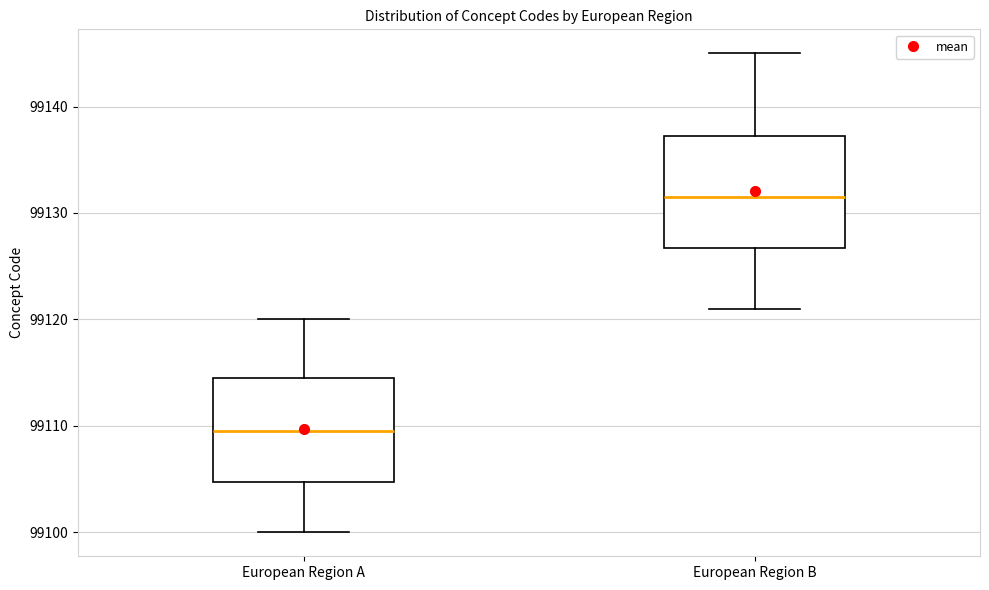

Where does the median line of the box for European Region B sit on the y-axis? The values are not printed on the chart, so give them approximately, as read against the axis.

99132